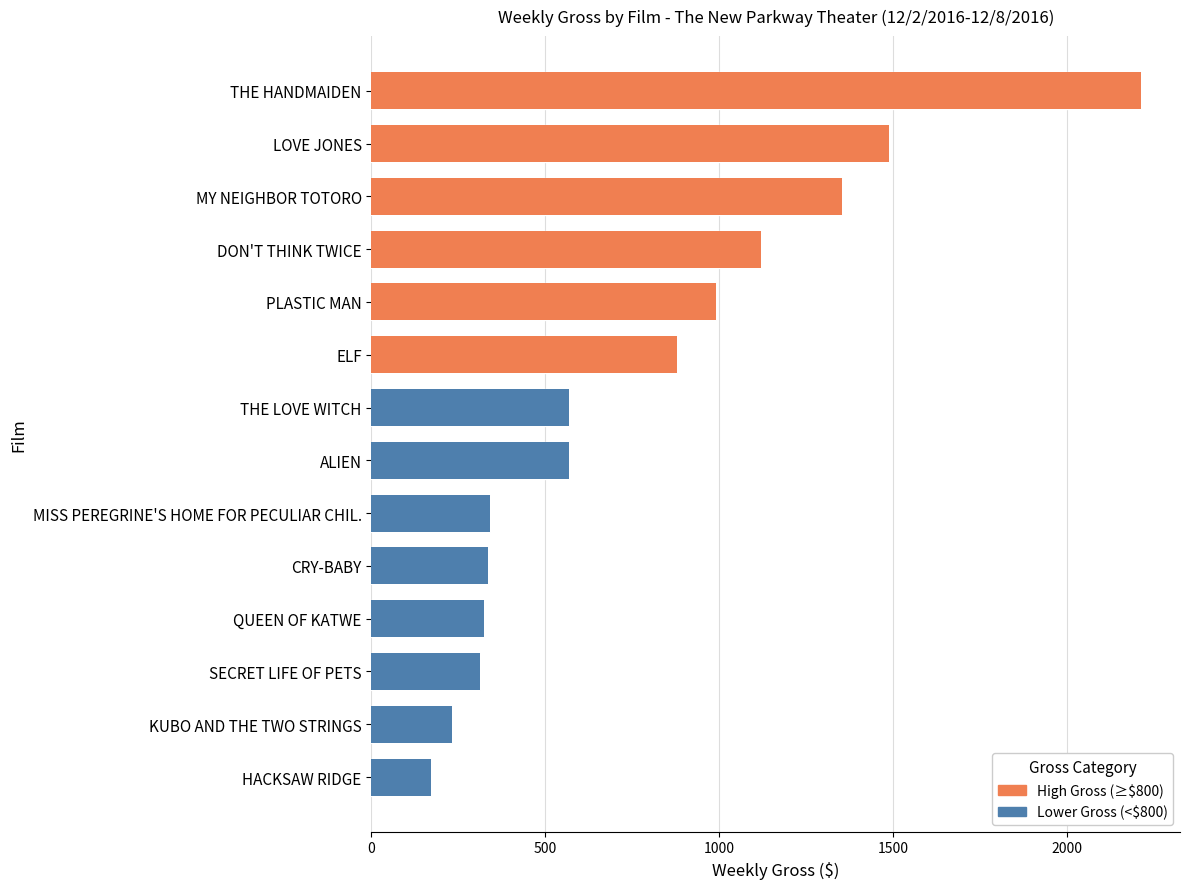

How many bars are there in total?

14